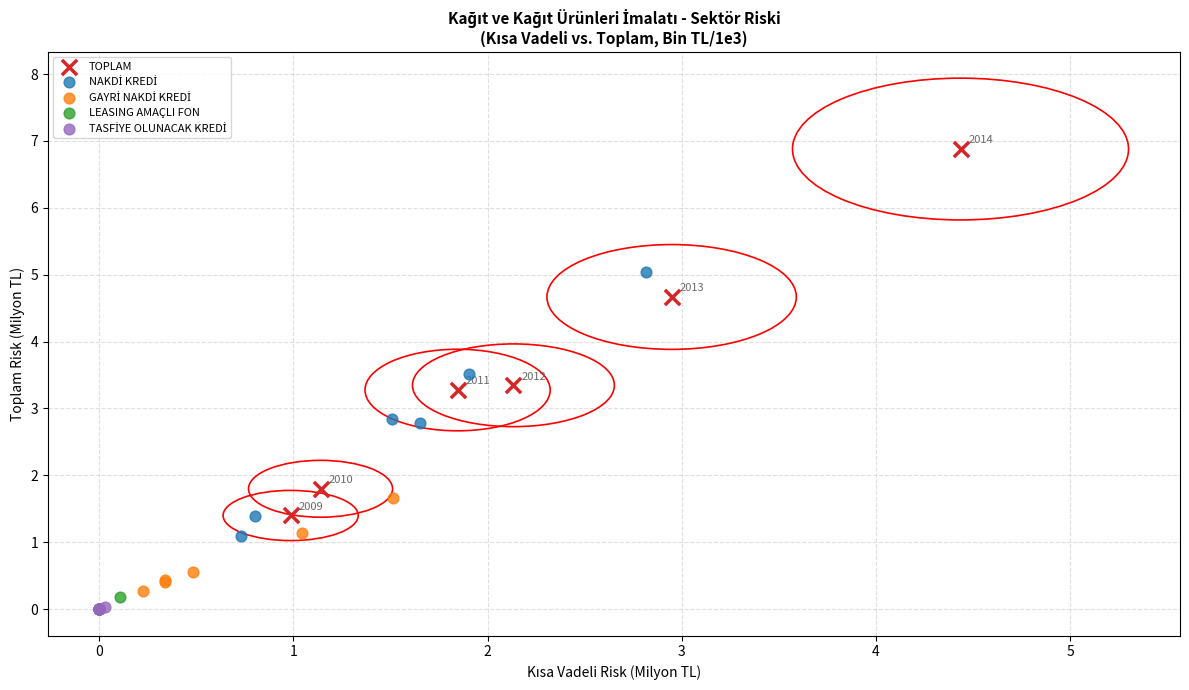

Which series contains the highest Y value?

TOPLAM